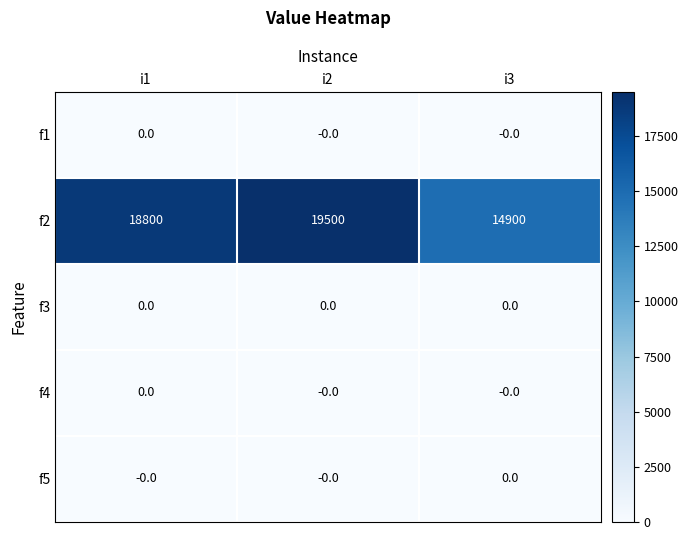

Read the f2 value at i2, to the nearest 100.

19500